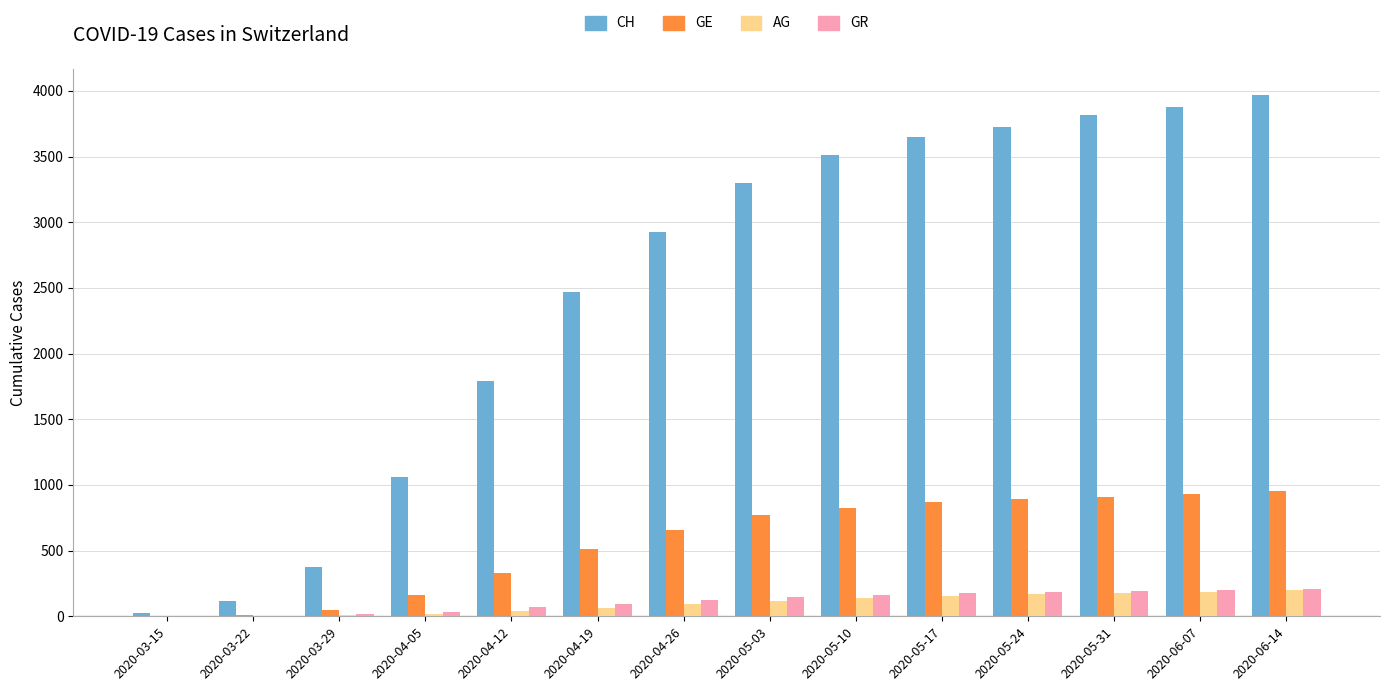

How many data points does each series have?

14